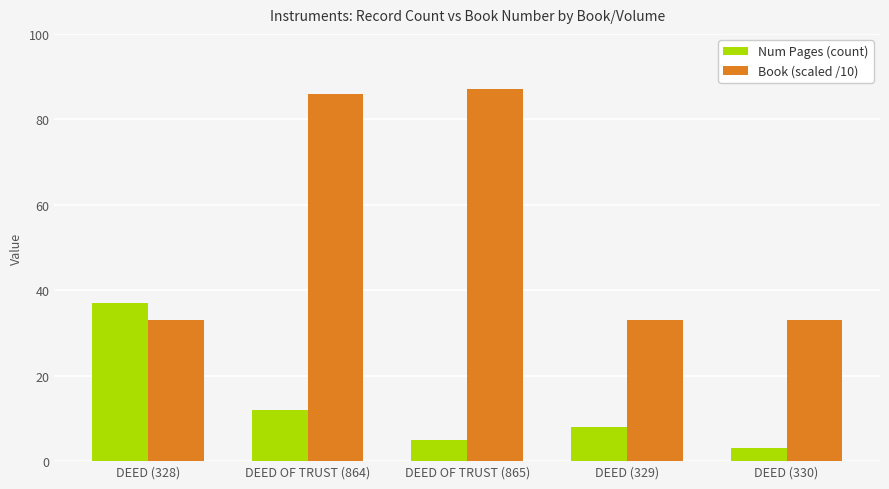

How many bars are there in total?

10